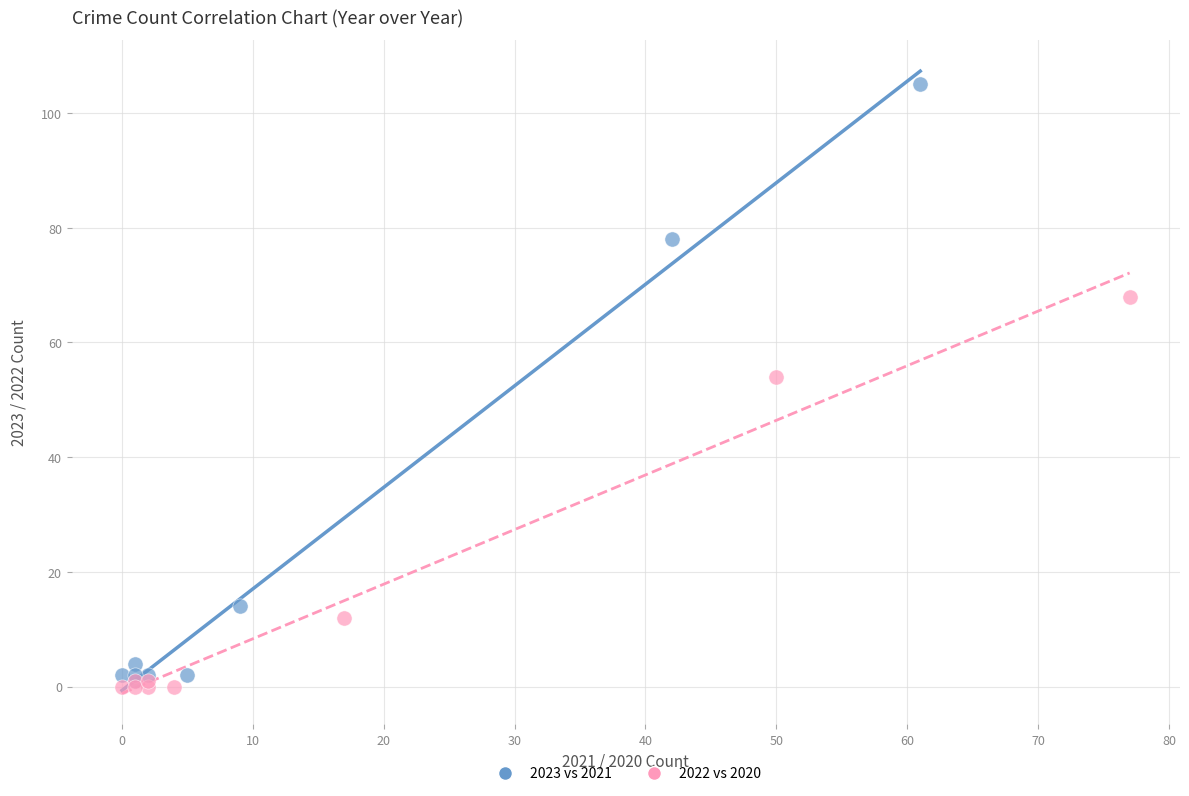

Which series reaches the maximum Y coordinate?

2023 vs 2021